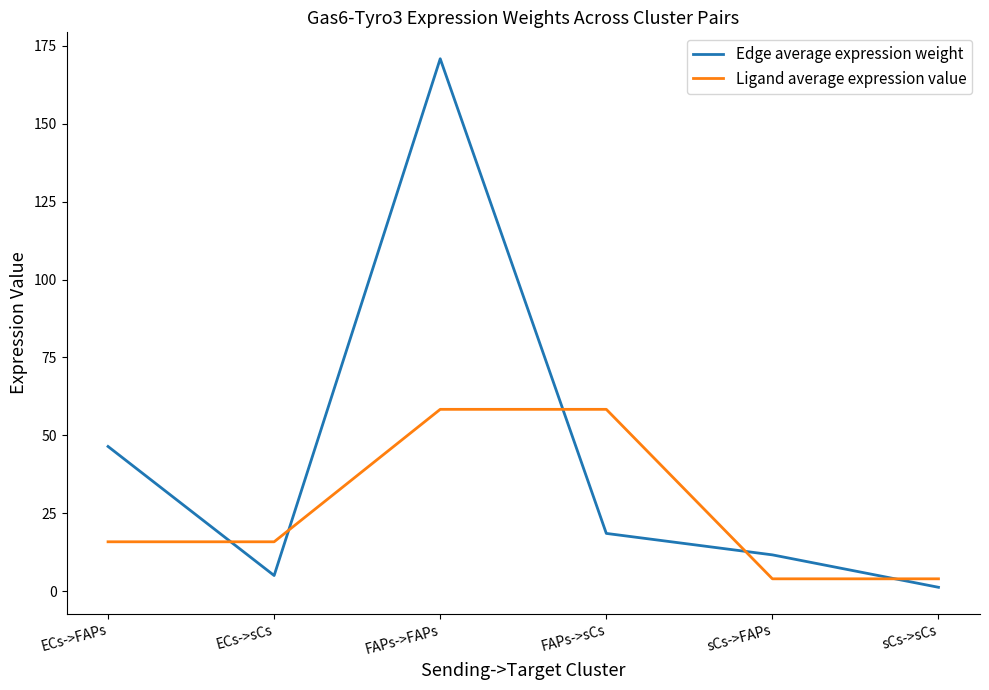

How many lines are shown in the chart?

2